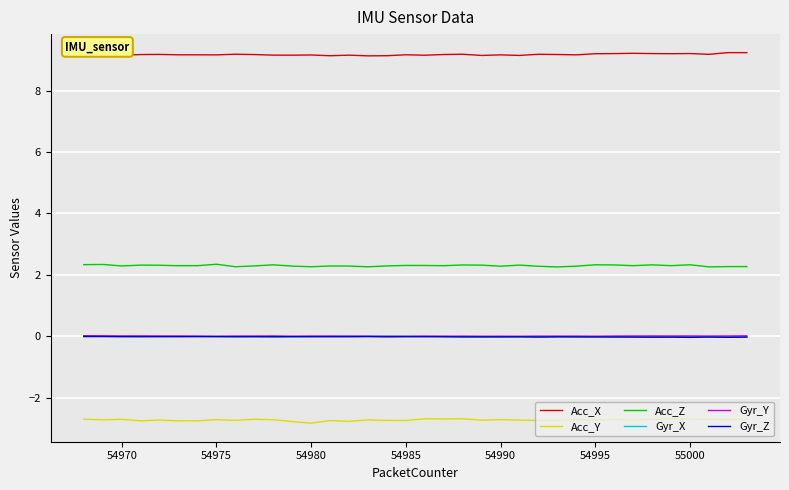

What is the greatest value displayed?

9.2